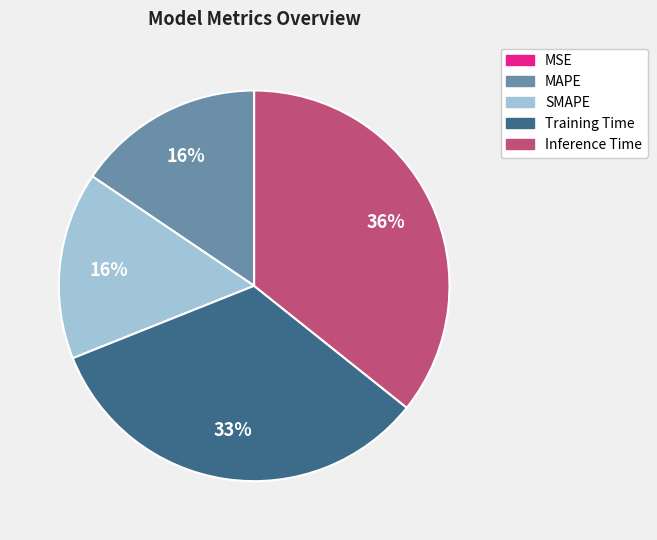

The MAPE slice represents 16% of the pie. True or false?

True